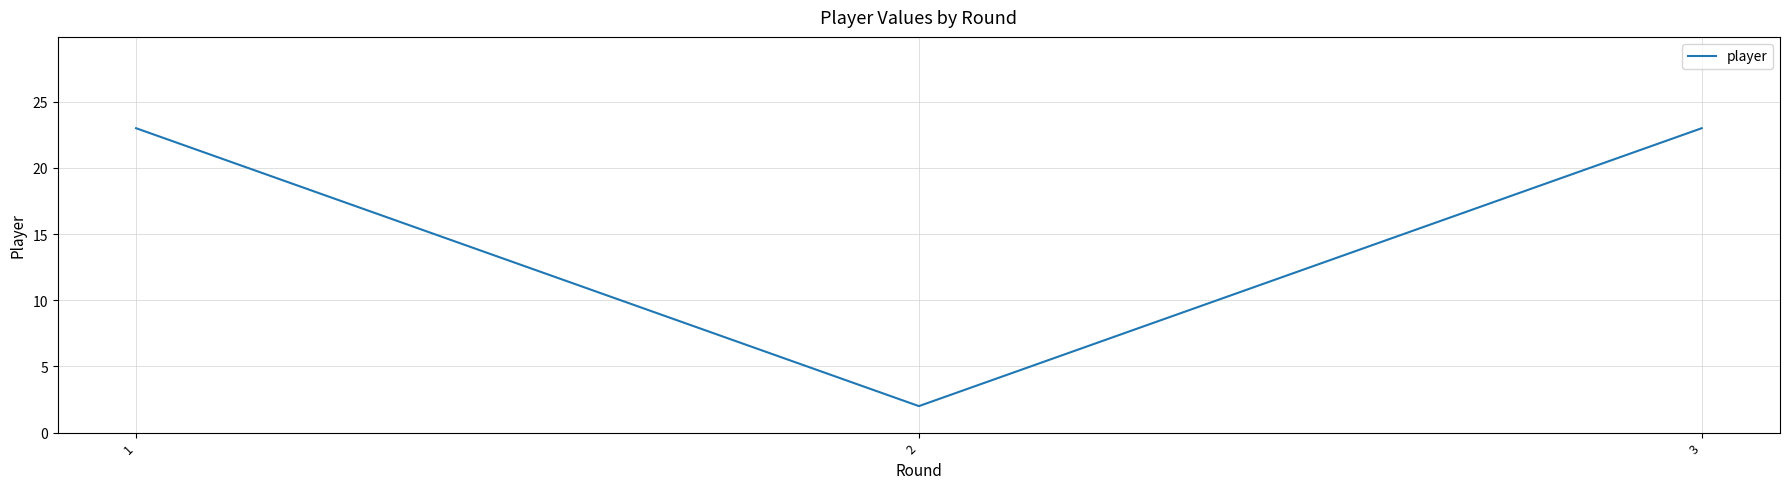

What is the change in value from 2 to 3?

+21